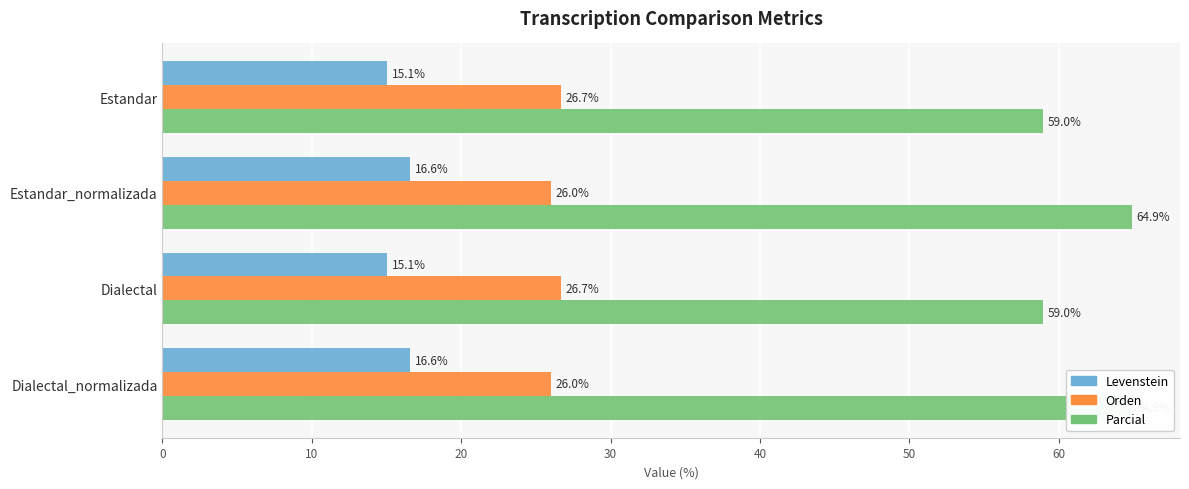

Reading left to right, extract all data points from this chart.

Levenstein: 15.1	16.6	15.1	16.6
Orden: 26.7	26.0	26.7	26.0
Parcial: 59.0	64.9	59.0	64.9